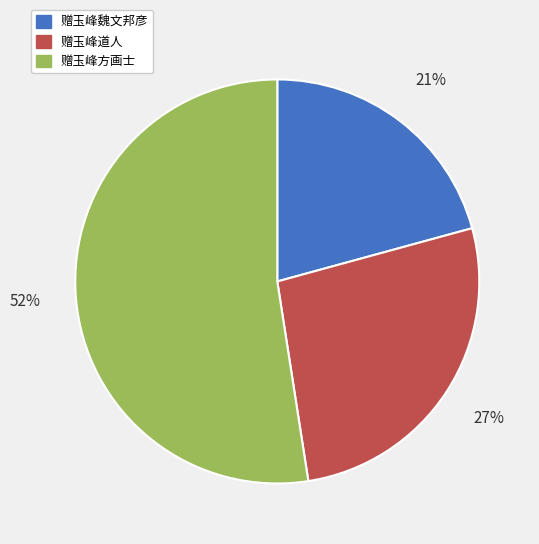

What is the ratio of the value at 赠玉峰道人 to the value at 赠玉峰魏文邦彦?

1.3